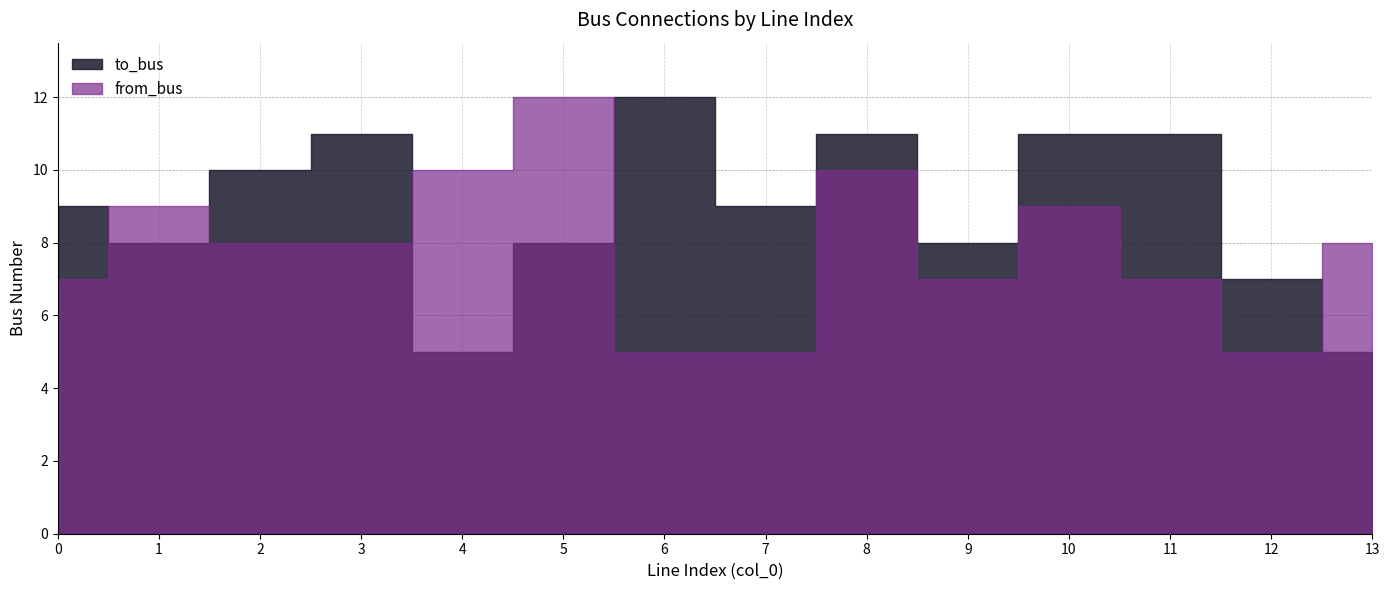

What are all the series names shown in the legend?

to_bus, from_bus